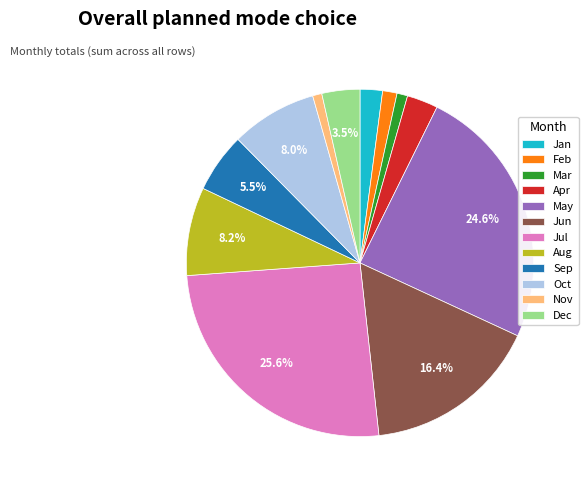

What is the largest slice in the pie chart?

Jul